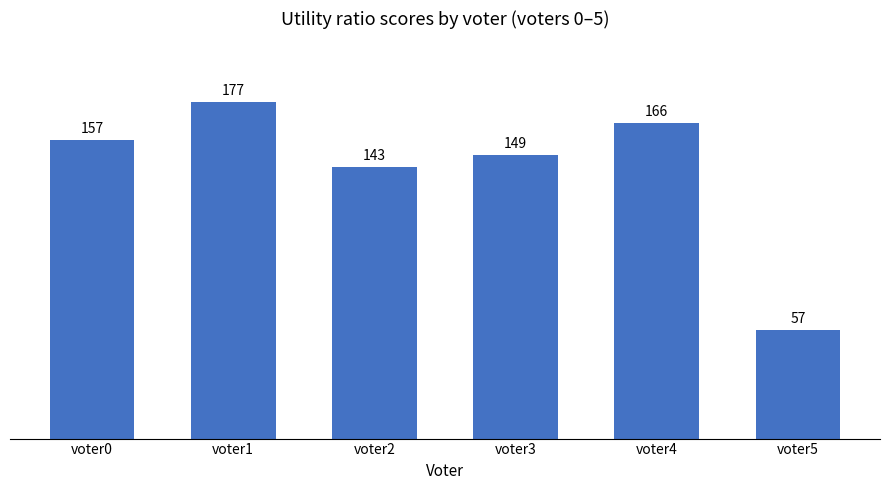

List the labels in order of value, largest first.

voter1, voter4, voter0, voter3, voter2, voter5